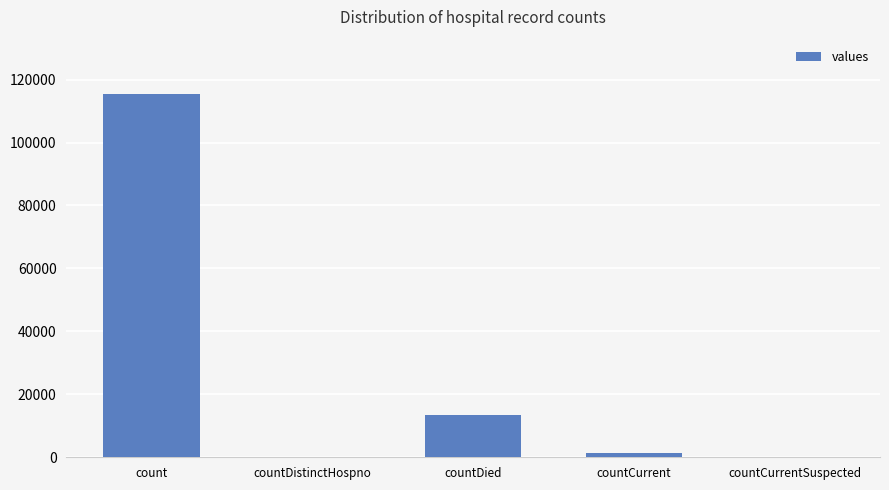

Which has a higher value, countCurrent or count?

count